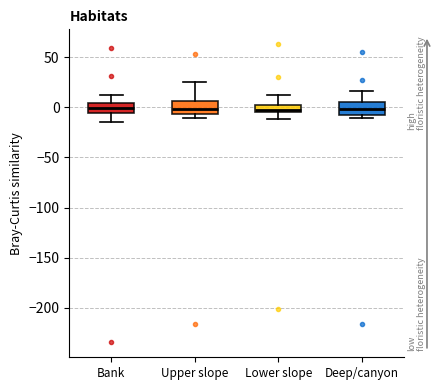

Where is the lower edge of the box for Deep/canyon on the y-axis? The values are not printed on the chart, so give them approximately, as read against the axis.

-10